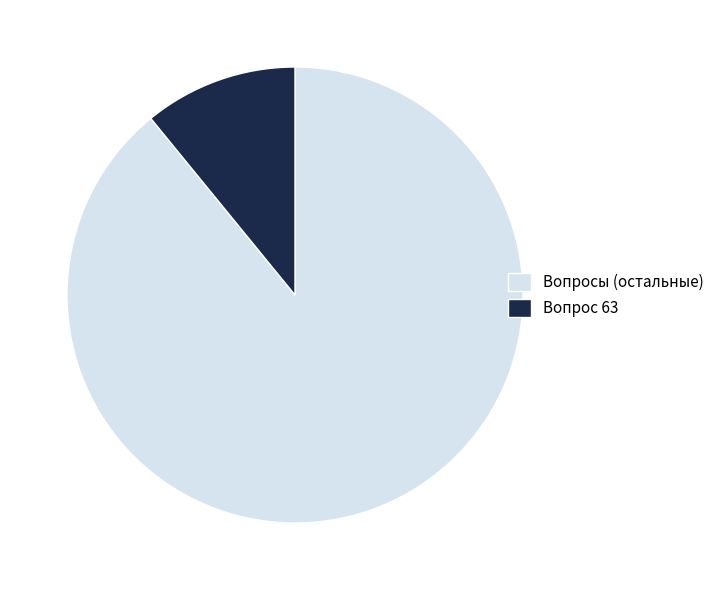

Does Вопросы (остальные) account for over 50% of the chart?

Yes